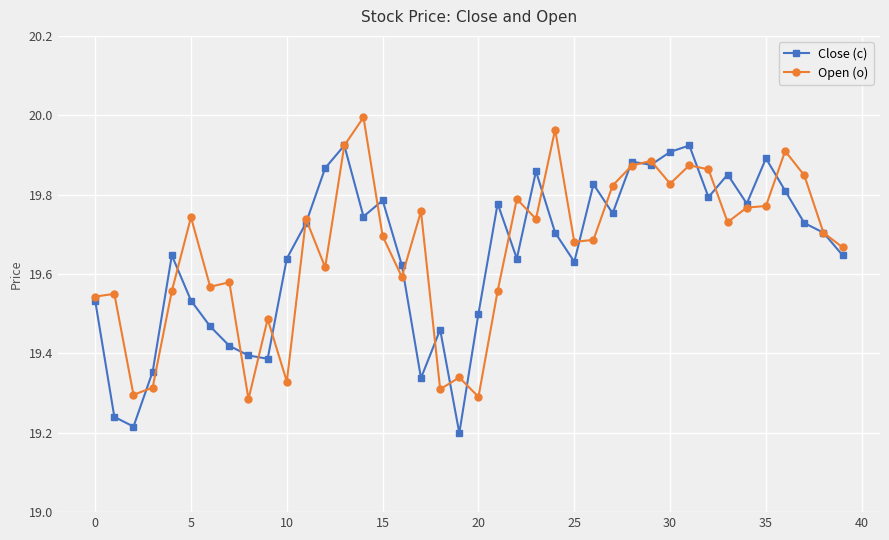

What is the difference between the second highest and second lowest values in the Open (o) series?

0.7